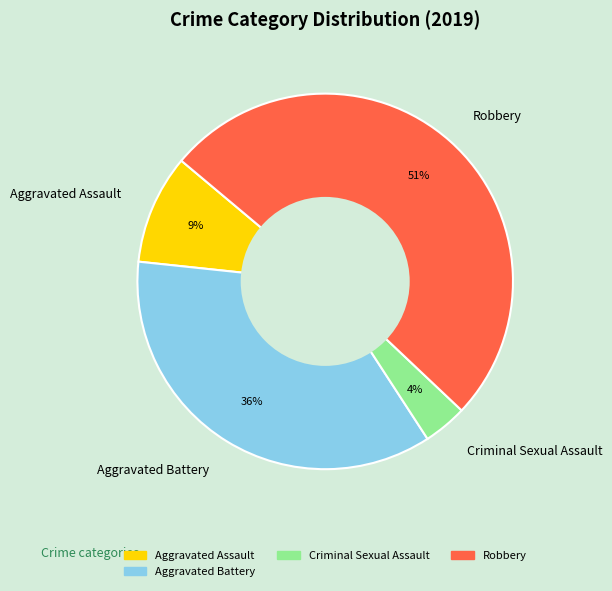

Do Robbery and Aggravated Assault together represent more than half of the pie?

Yes